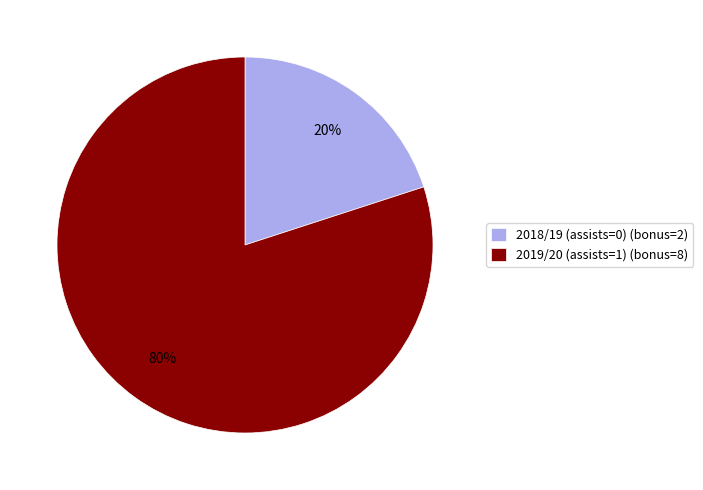

Rank the categories by value from highest to lowest.

2019/20 (assists=1), 2018/19 (assists=0)